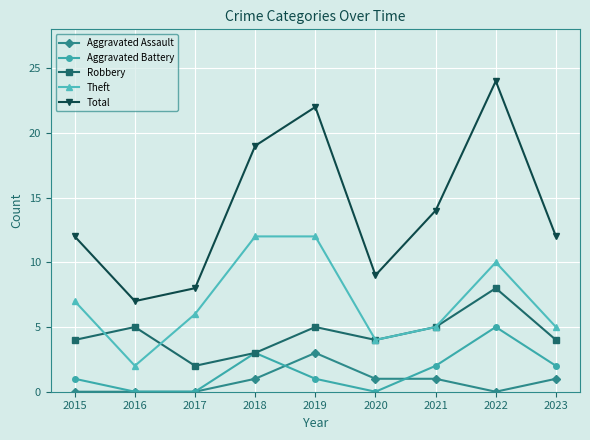

True or false: Aggravated Assault has a value of 0 at 2020.

False